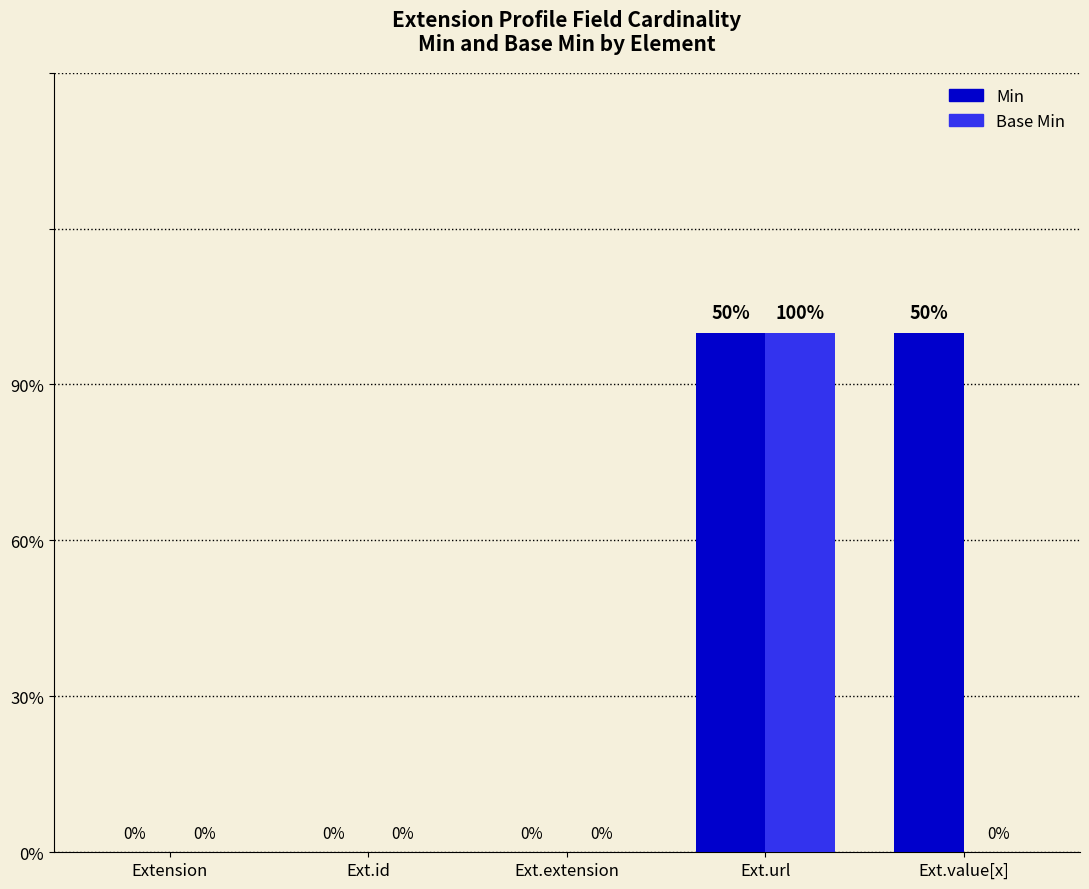

At how many categories does at least one series exceed 0?

2